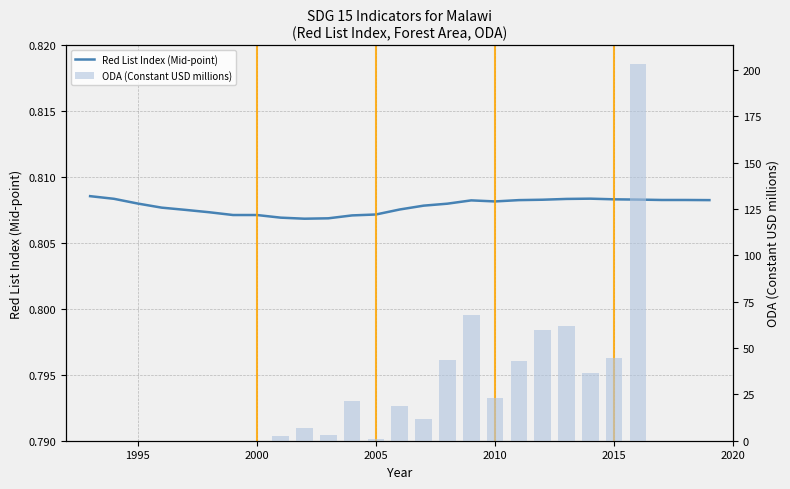

What is the value of the 21st bar from the left?

0.8